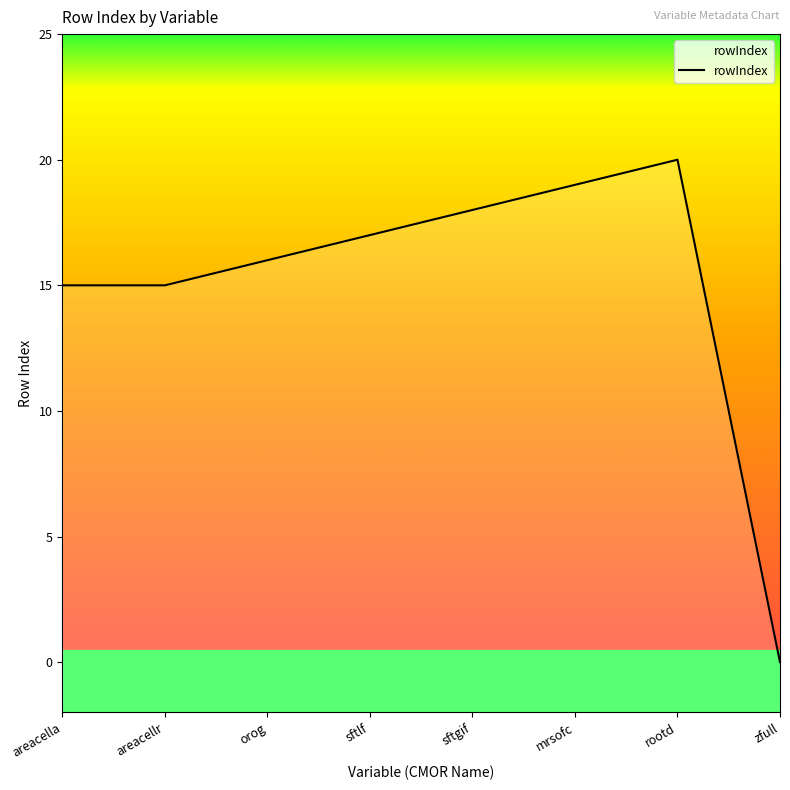

How many points are higher than both their immediate neighbors (excluding endpoints)?

1